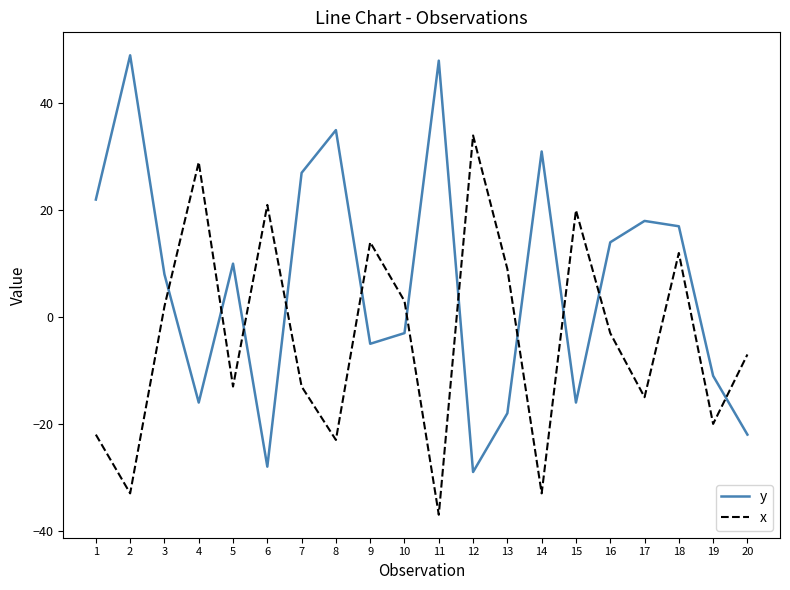

Read the x value at 8, to the nearest 10.

-20